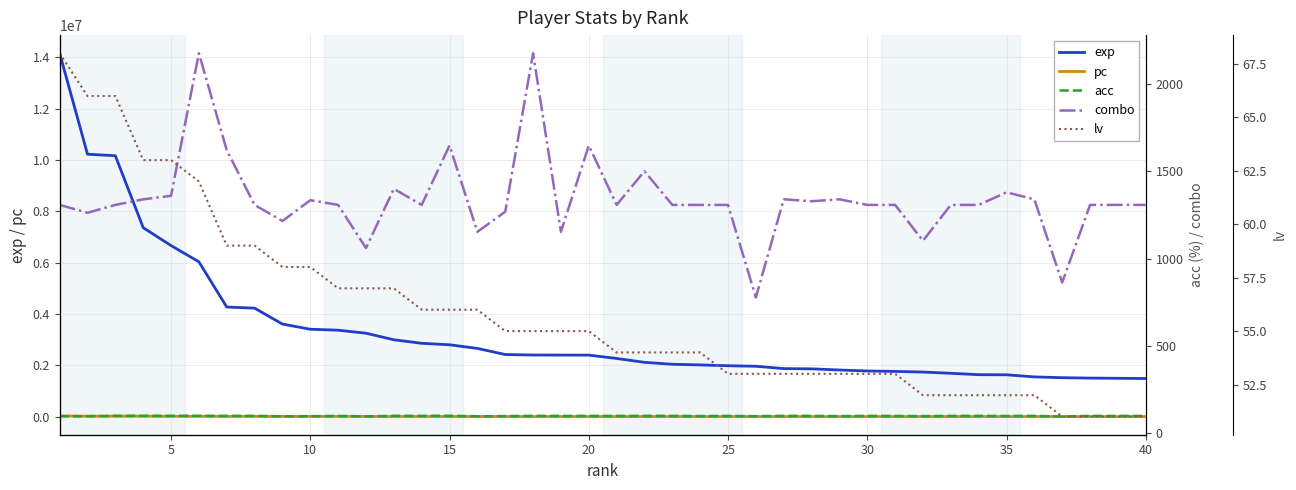

Does the chart have visible grid lines?

Yes